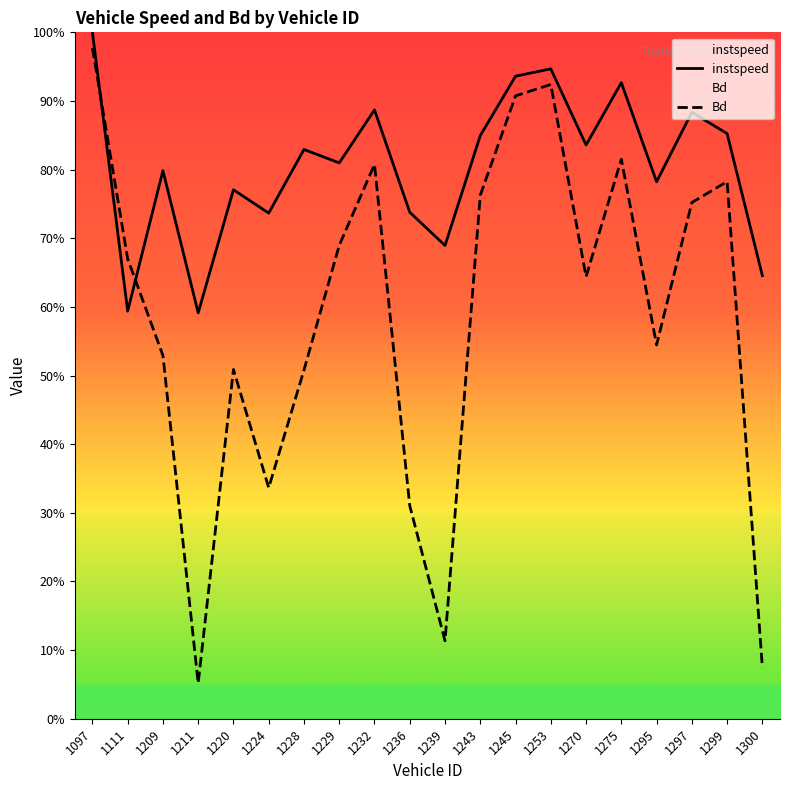

Reading left to right, list all the values displayed in this chart.

instspeed: 1.0	0.6	0.8	0.6	0.8	0.7	0.8	0.8	0.9	0.7	0.7	0.8	0.9	0.9	0.8	0.9	0.8	0.9	0.9	0.6
Bd: 1.0	0.7	0.5	0.1	0.5	0.3	0.5	0.7	0.8	0.3	0.1	0.8	0.9	0.9	0.6	0.8	0.5	0.8	0.8	0.1